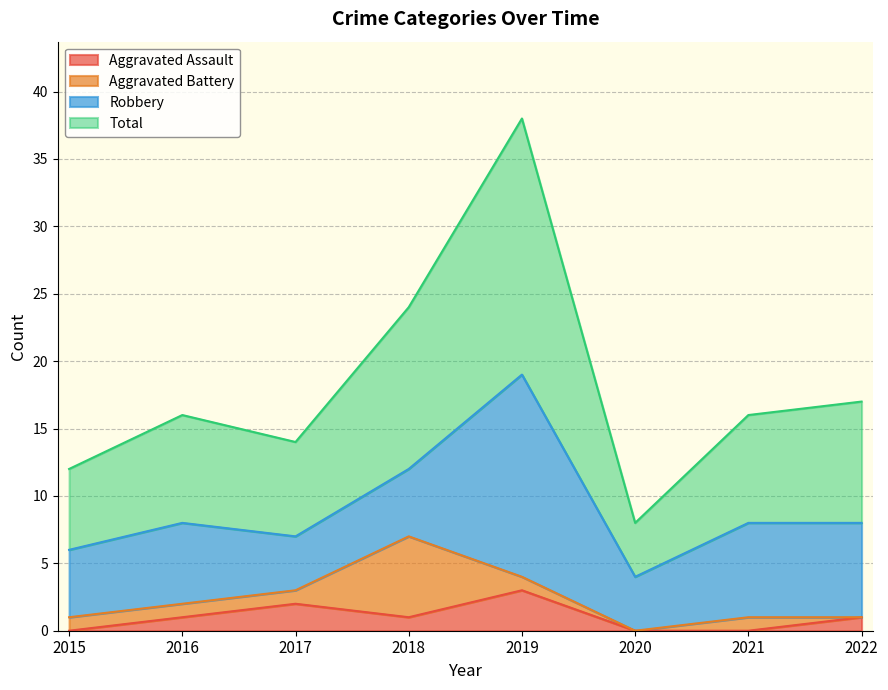

True or false: Total and Aggravated Assault intersect in this chart.

False